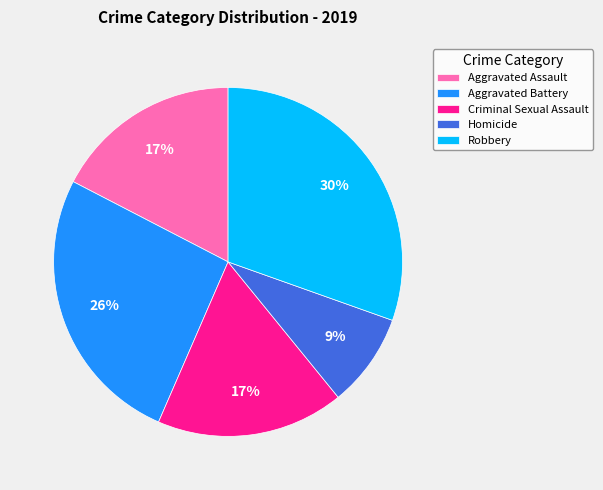

Approximately how many times larger is the value at Aggravated Assault compared to Robbery?

0.6